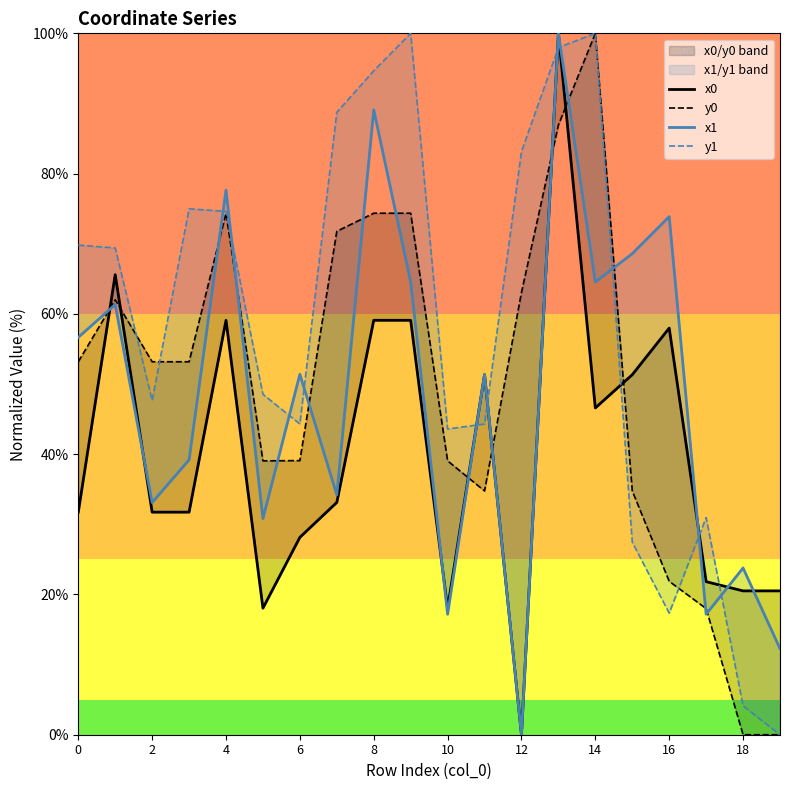

Between 12 and 19, which is larger?

12